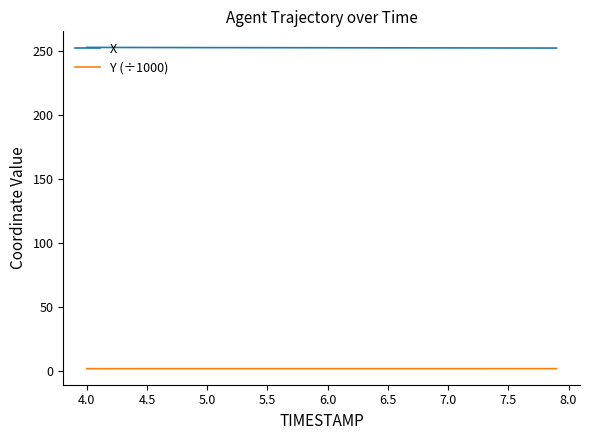

Does the chart display data point markers on the line(s)?

No